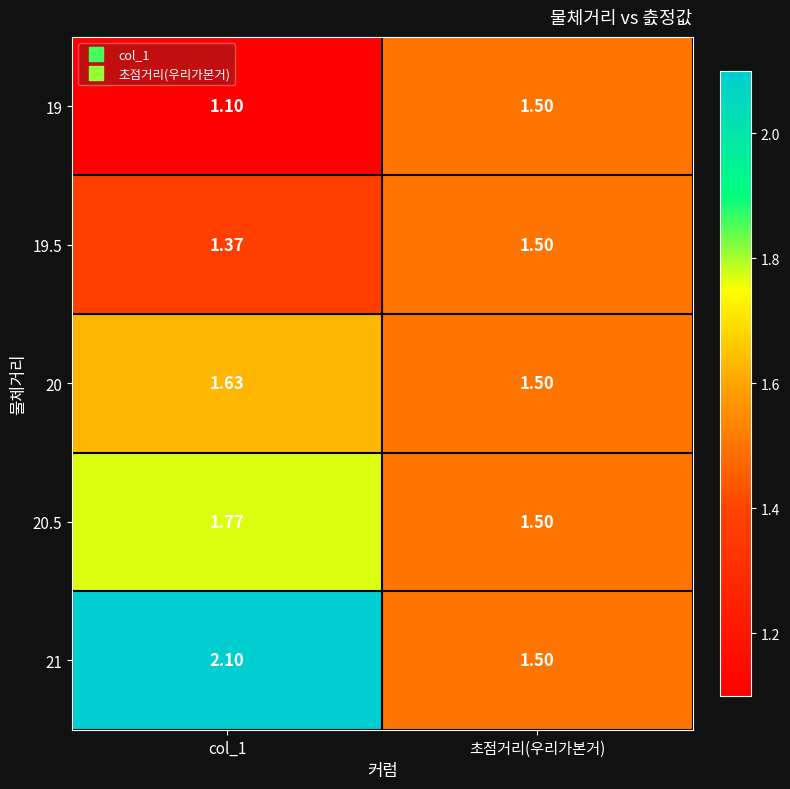

How many series are shown in this chart?

5